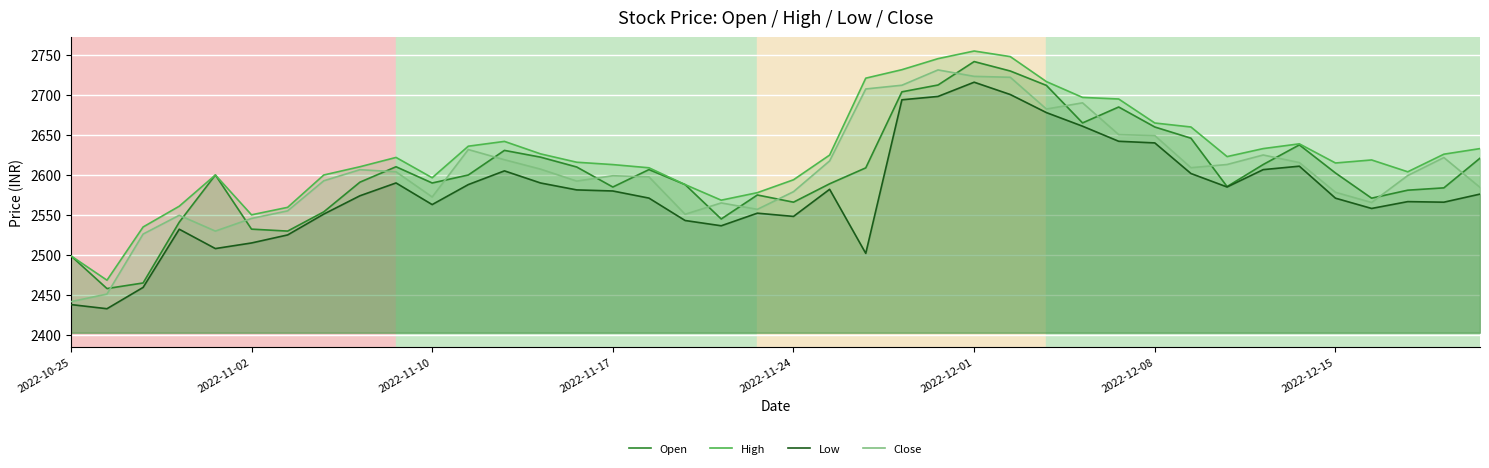

What position from the left is 34?

35